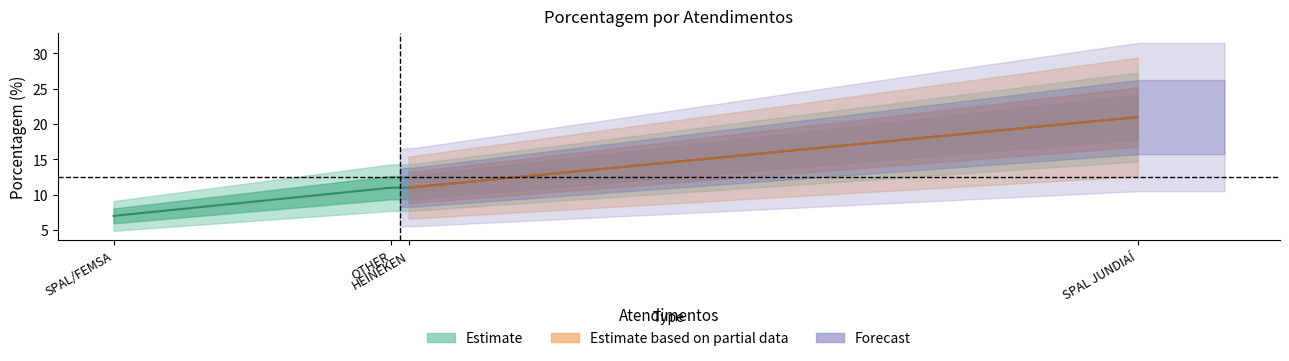

True or false: the data has more than 2 interior local peaks.

False